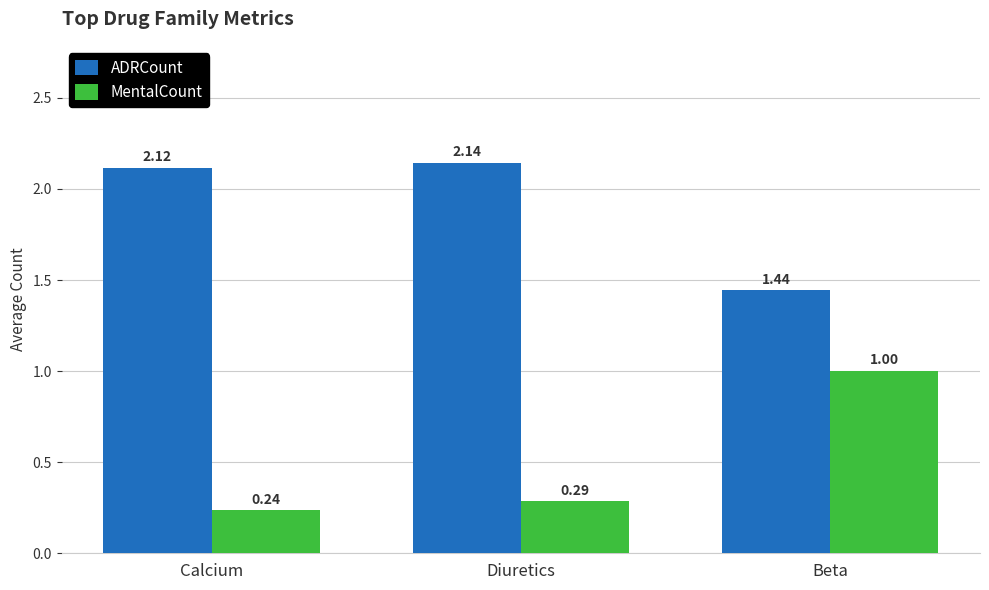

At which category does the chart reach its peak across all series?

Diuretics